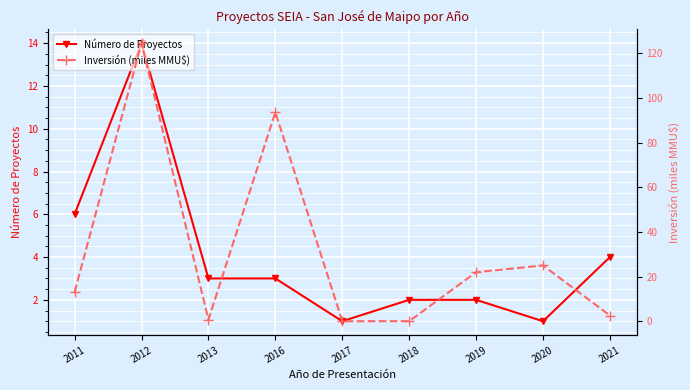

How many data points in Inversión (miles MMU$) are less than 13?

4